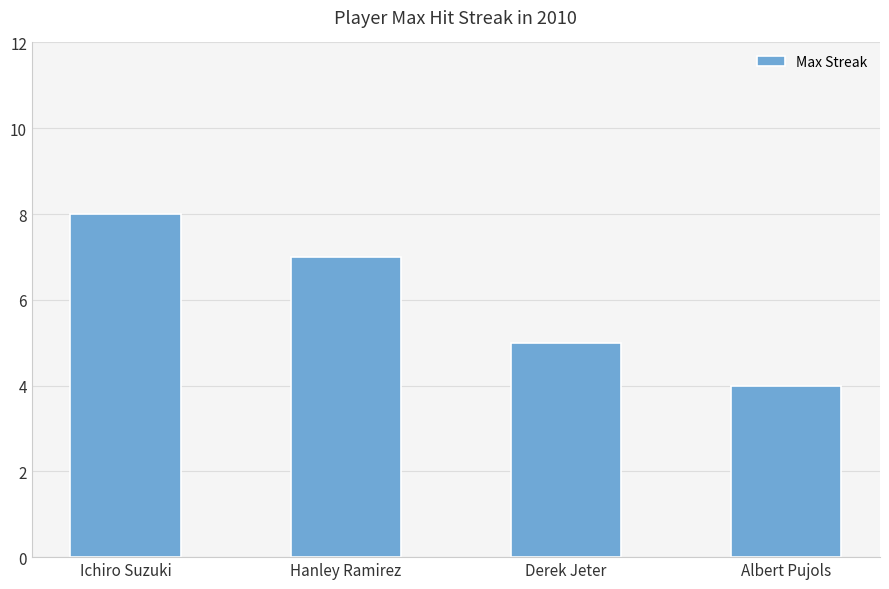

What is the smallest value displayed?

4